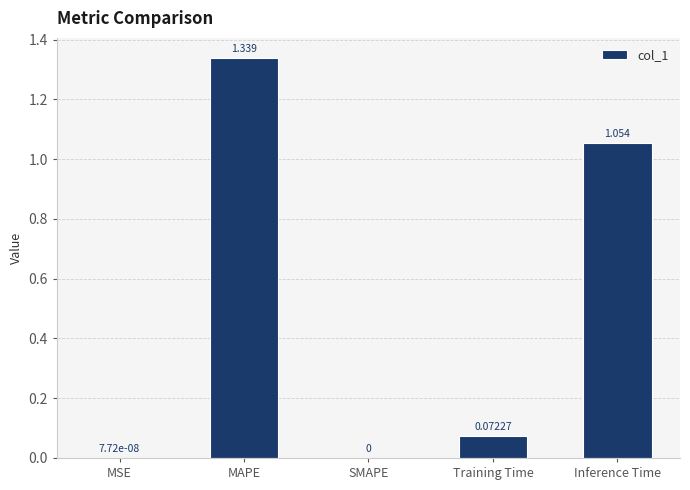

Which has a higher value, SMAPE or Inference Time?

Inference Time